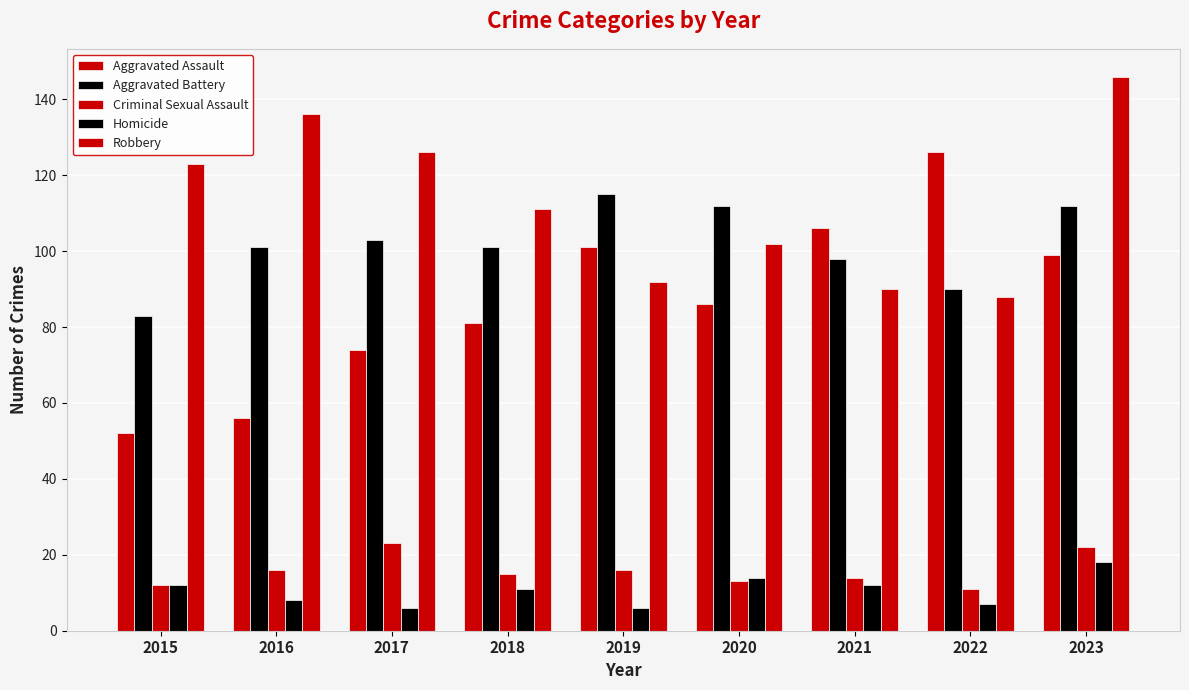

What is the difference between the maximum and minimum values in the Aggravated Battery series?

32